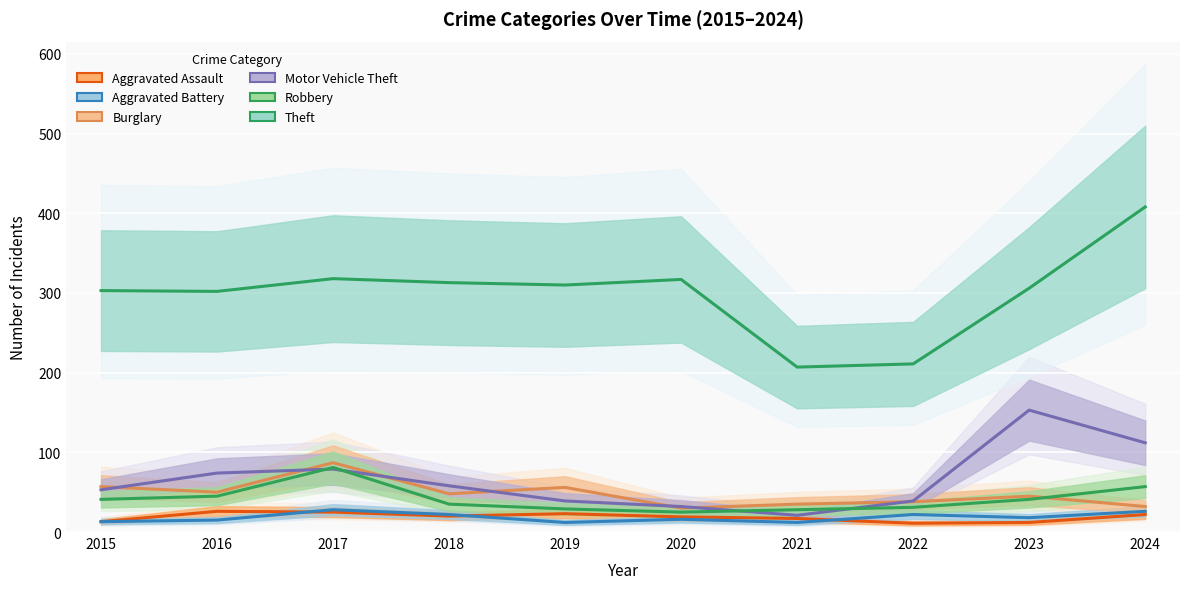

True or false: Motor Vehicle Theft has a value of 25 at 2019.

False